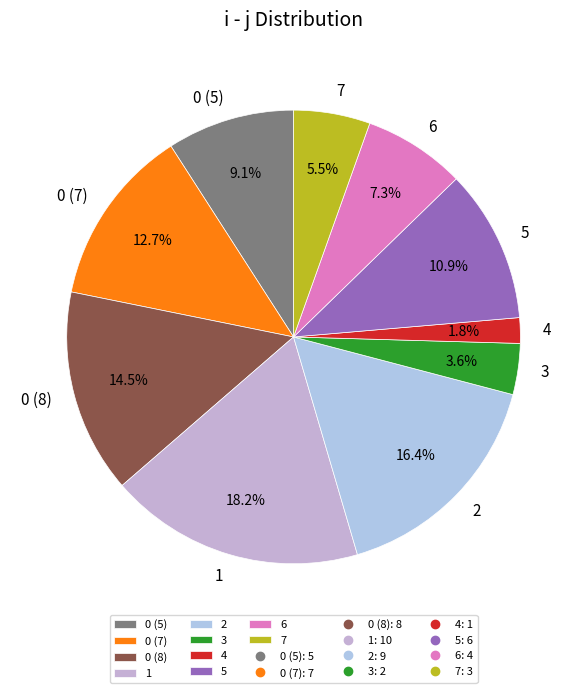

How much of the chart is everything except 4?

98.2%